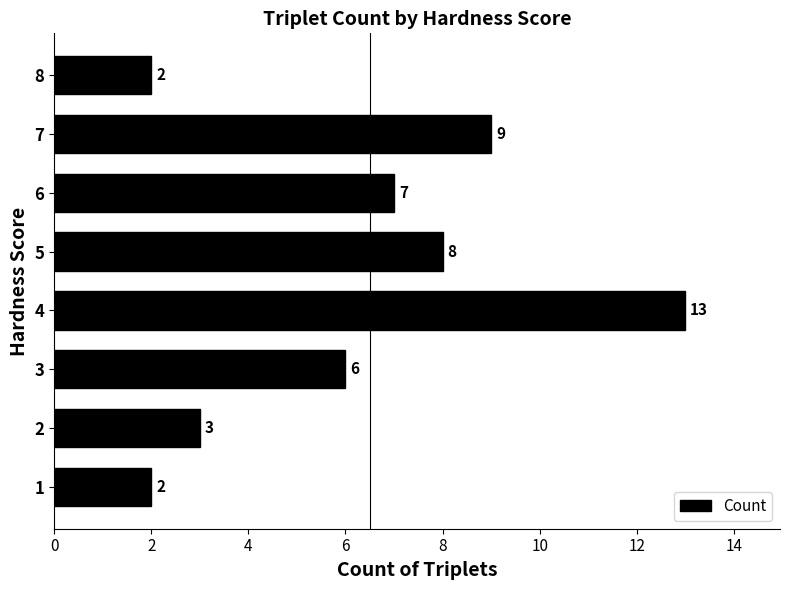

What is the sum of the values at 7 and 8?

11